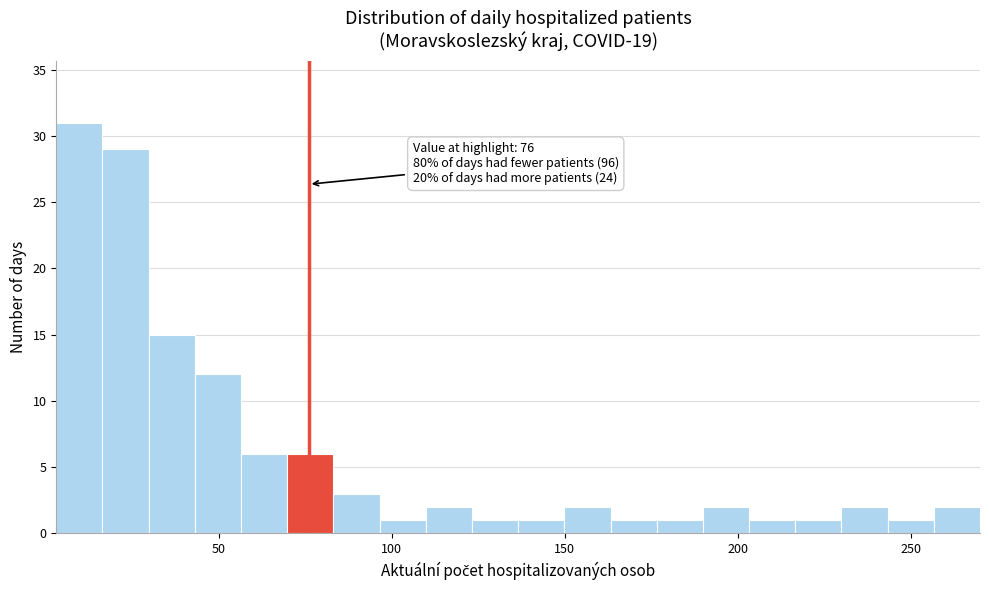

Read against the x-axis, roughly where is the centre of the tallest bar?

10